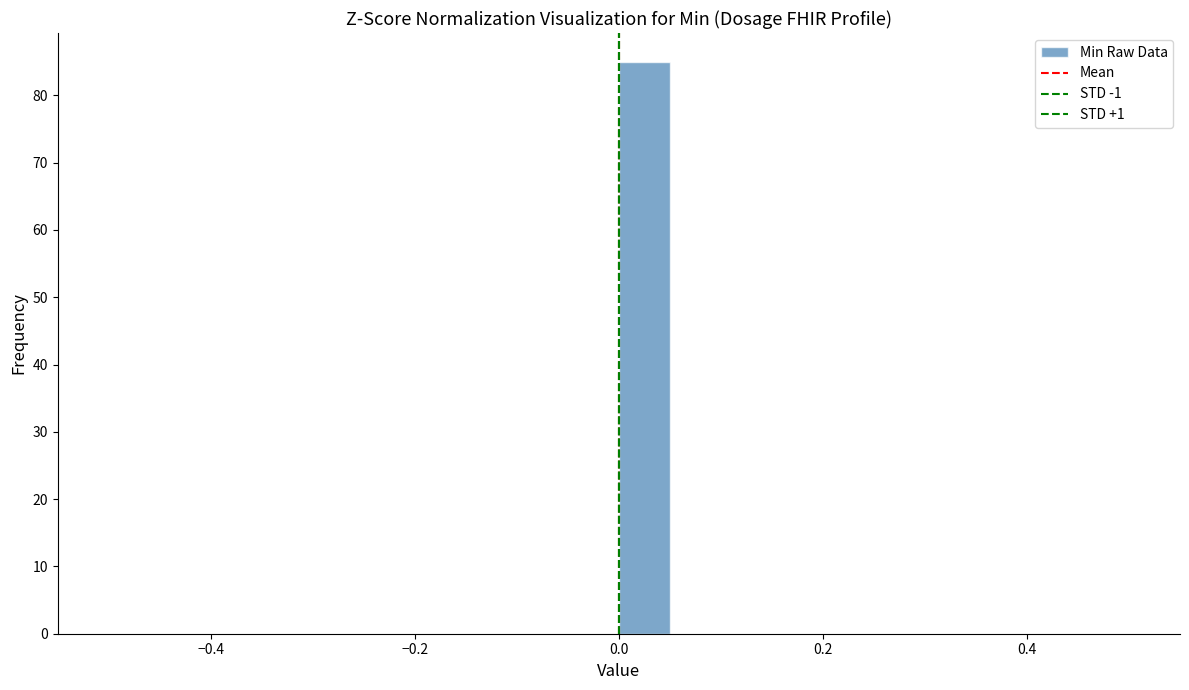

Around what value on the x-axis is the tallest bar? Give the approximate position of its centre, as read against the axis.

0.02